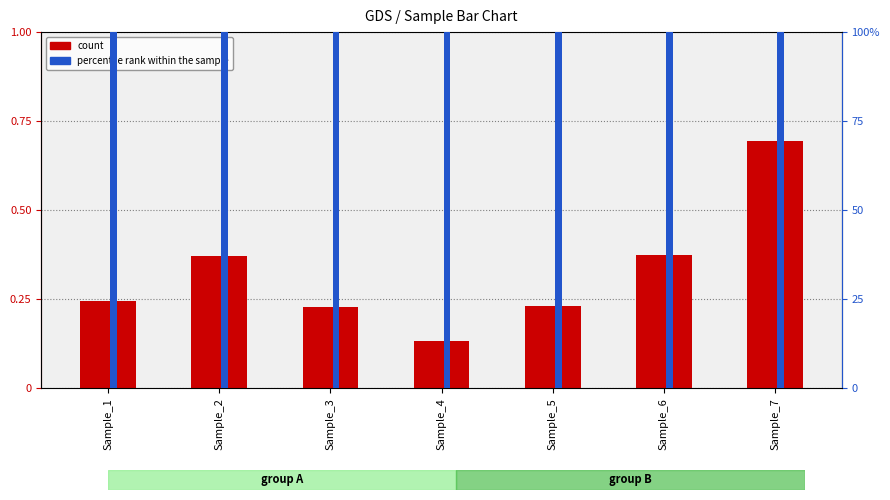

What is the spread (max minus min) of values at Sample_4?

1341.9